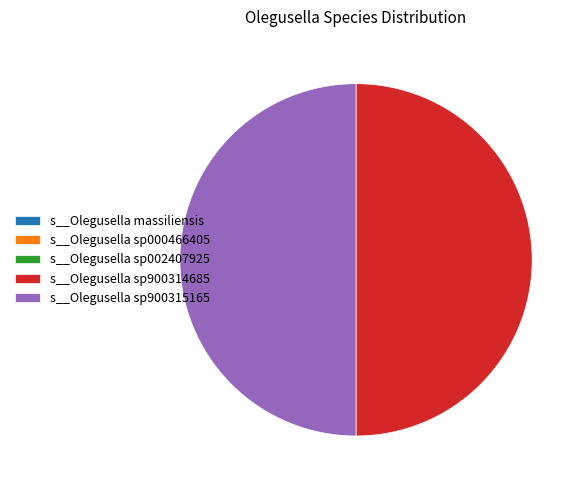

Do s__Olegusella sp900314685 and s__Olegusella sp900315165 together represent more than half of the pie?

Yes